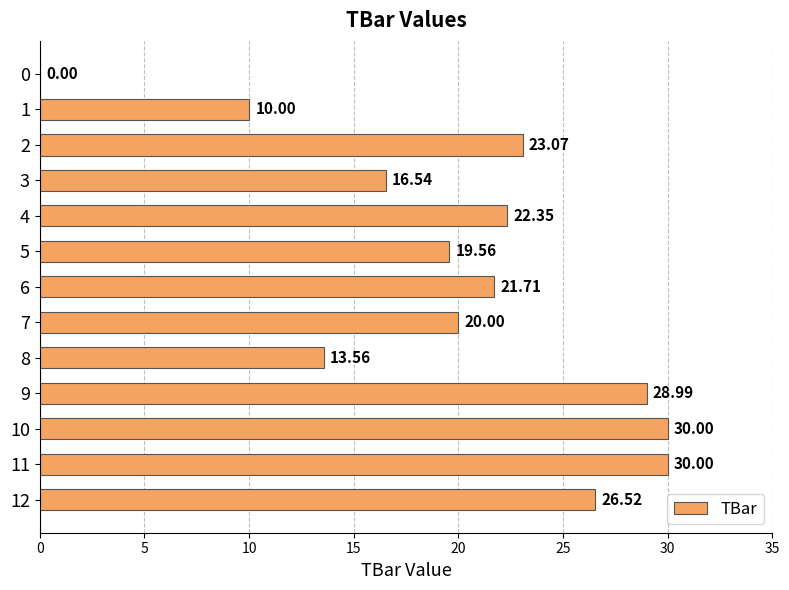

Approximately how many times larger is the value at 3 compared to 10?

0.6